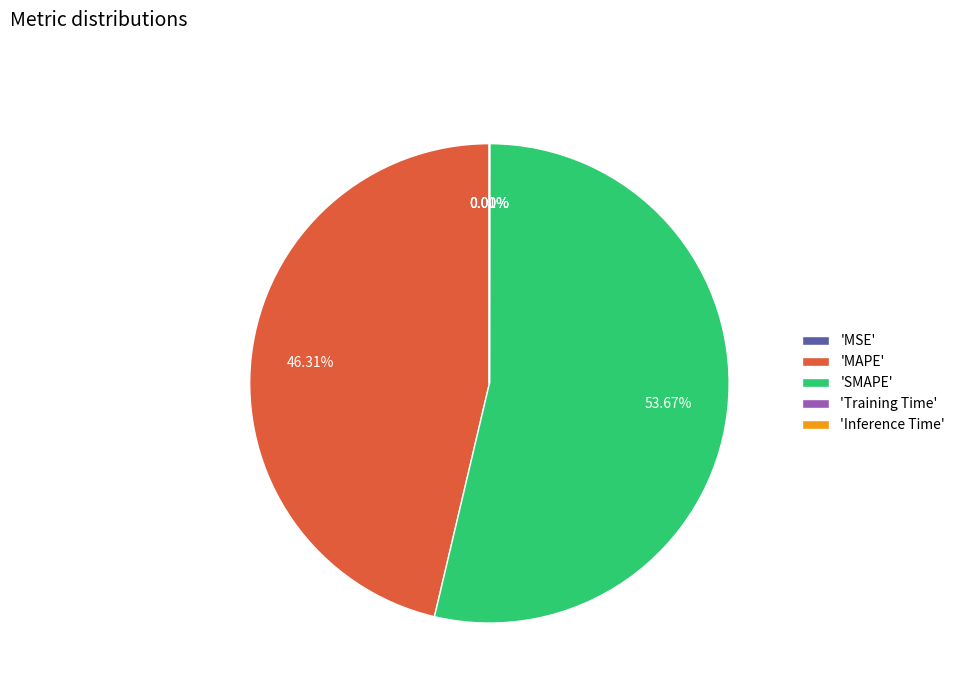

Which category has the biggest portion of the pie?

'SMAPE'